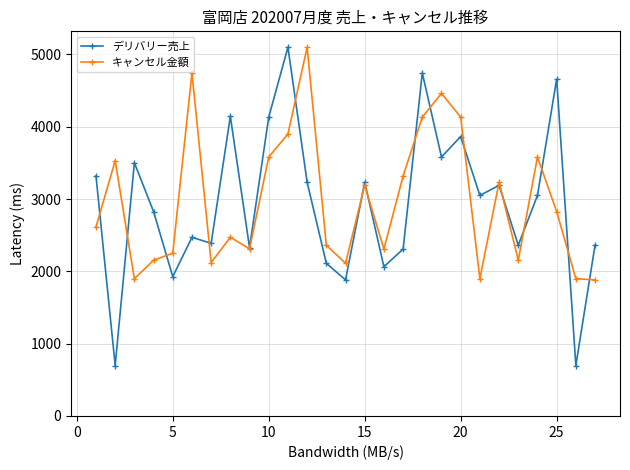

True or false: デリバリー売上 has more than 0 interior local peaks.

True